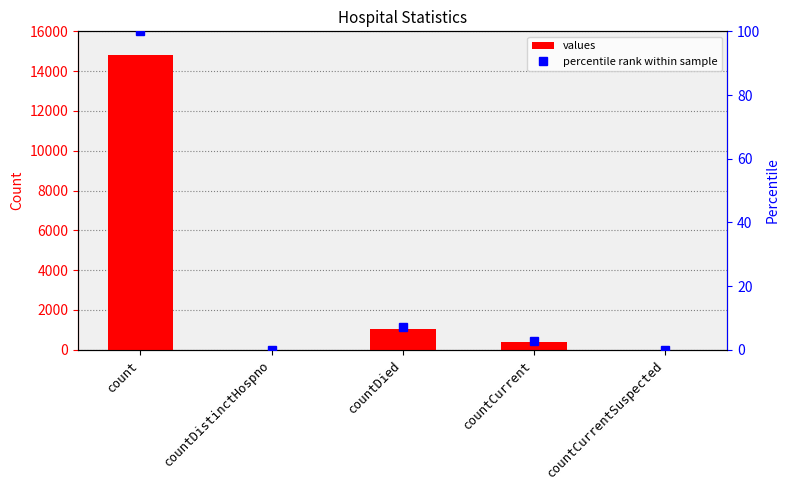

True or false: values has a value of 1649.2 at countDied.

False